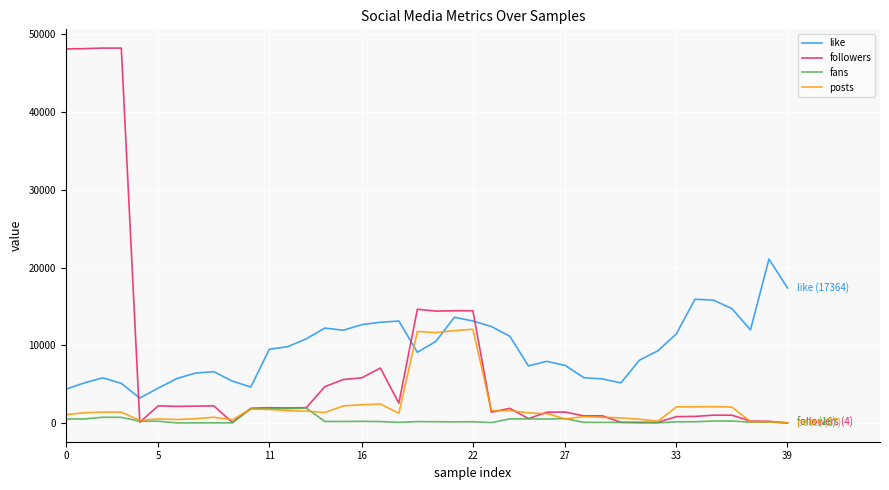

Which series has the largest range (max minus min)?

followers